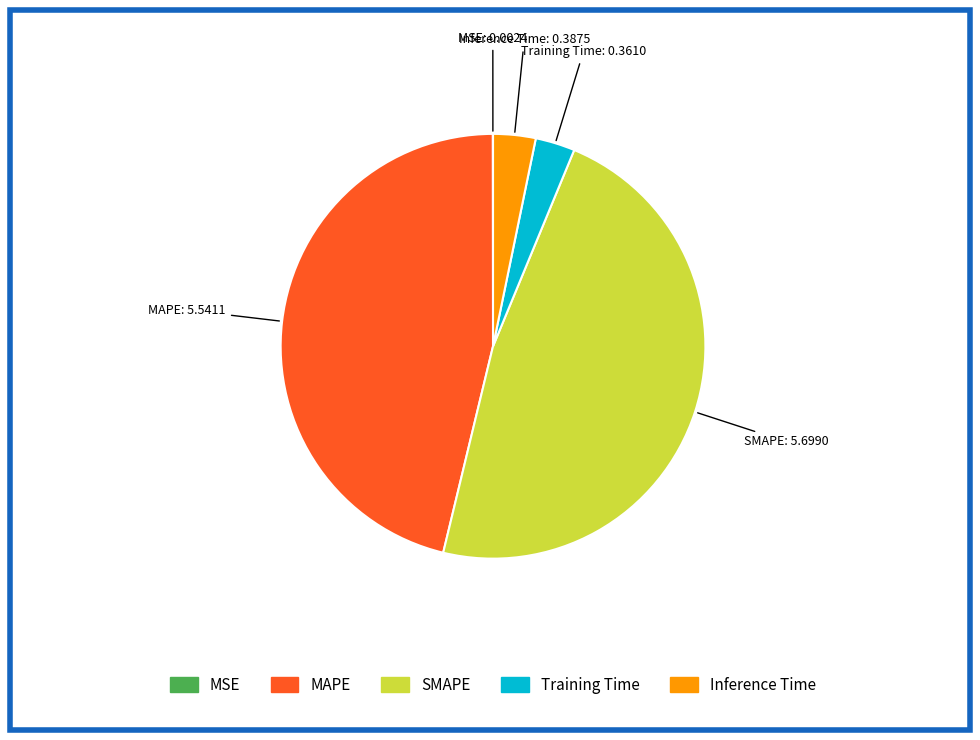

True or false: Training Time accounts for 10% of the total.

False